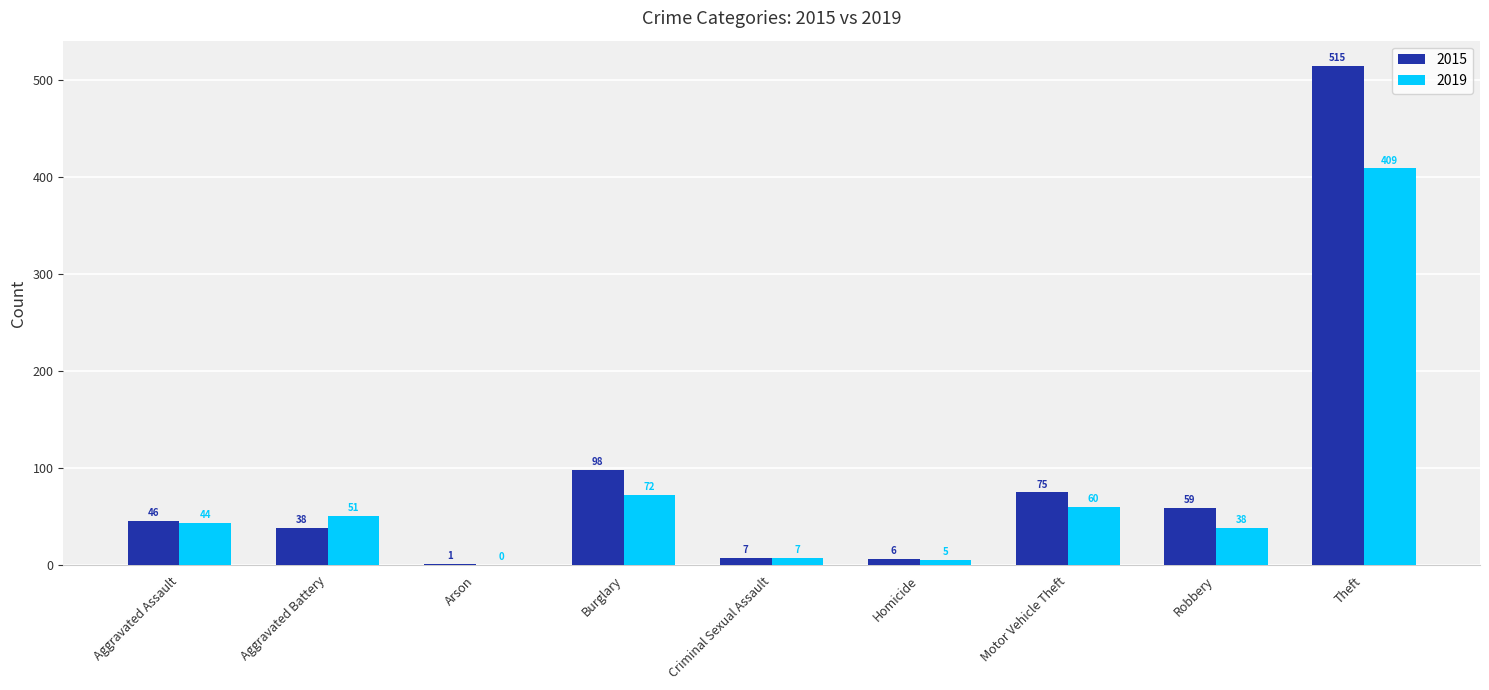

At which category does the chart reach its peak across all series?

Theft